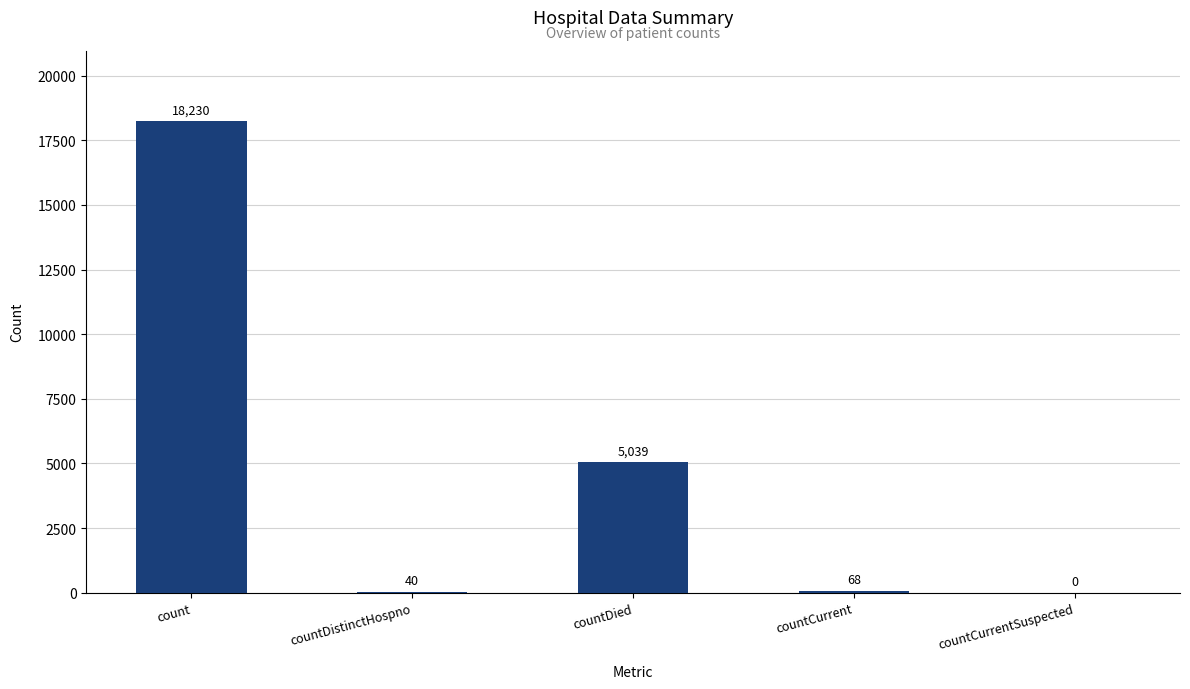

What is the maximum value shown in the chart?

18230